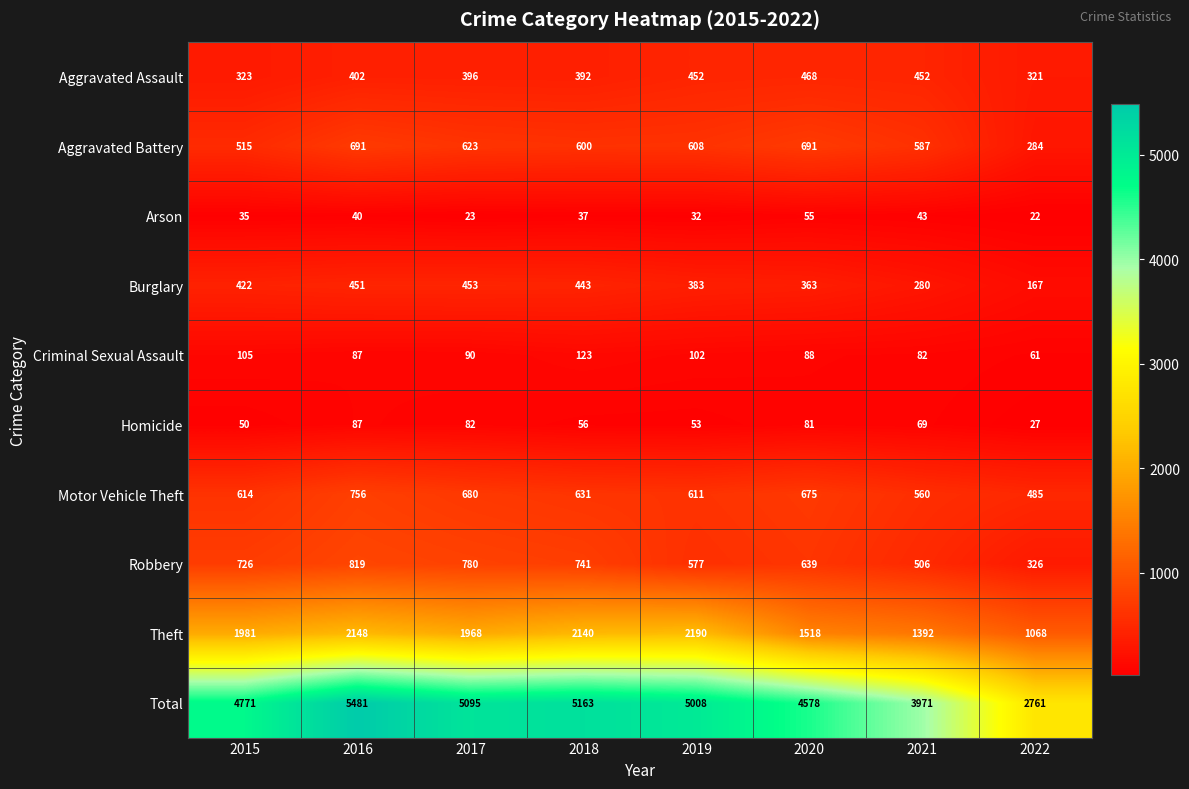

Rank the series by their maximum value, from lowest to highest.

Arson, Homicide, Criminal Sexual Assault, Burglary, Aggravated Assault, Aggravated Battery, Motor Vehicle Theft, Robbery, Theft, Total